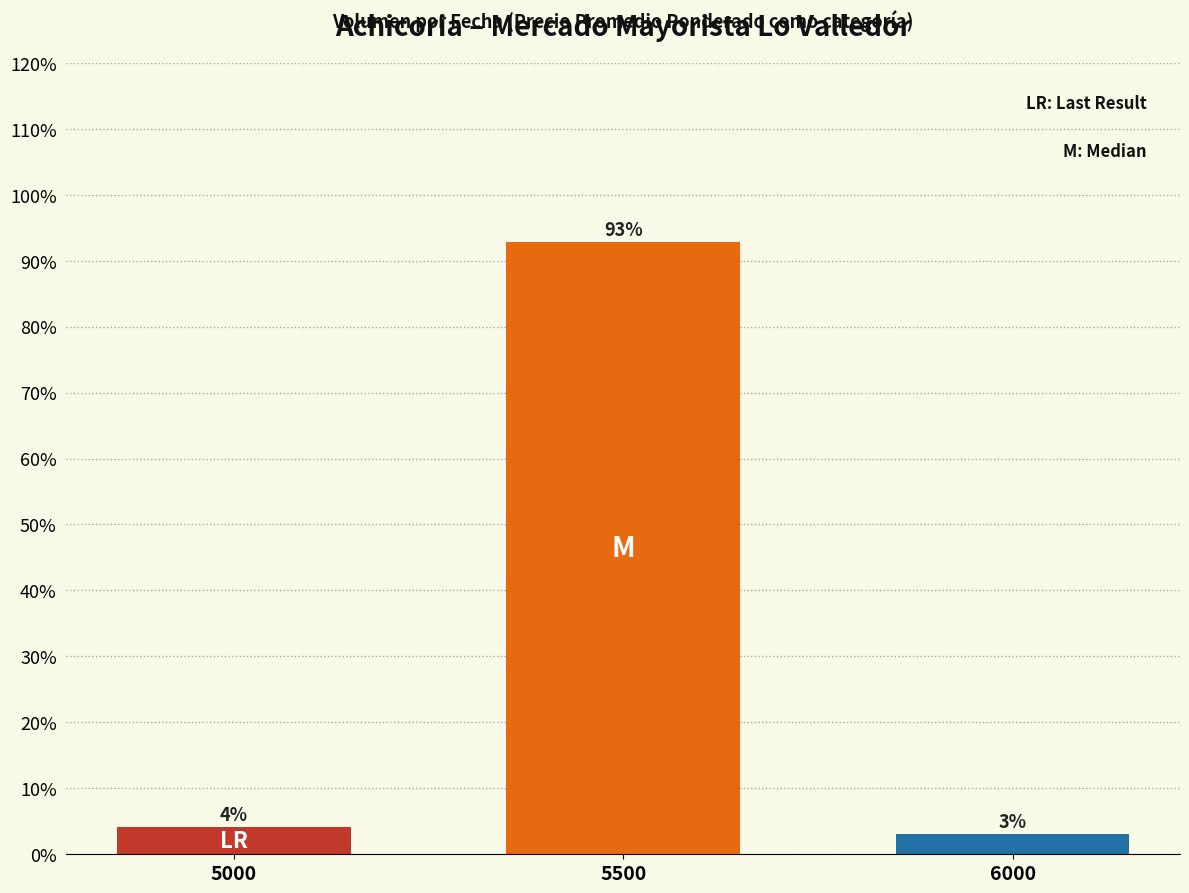

True or false: the data shows 92.8 at 5500.

True